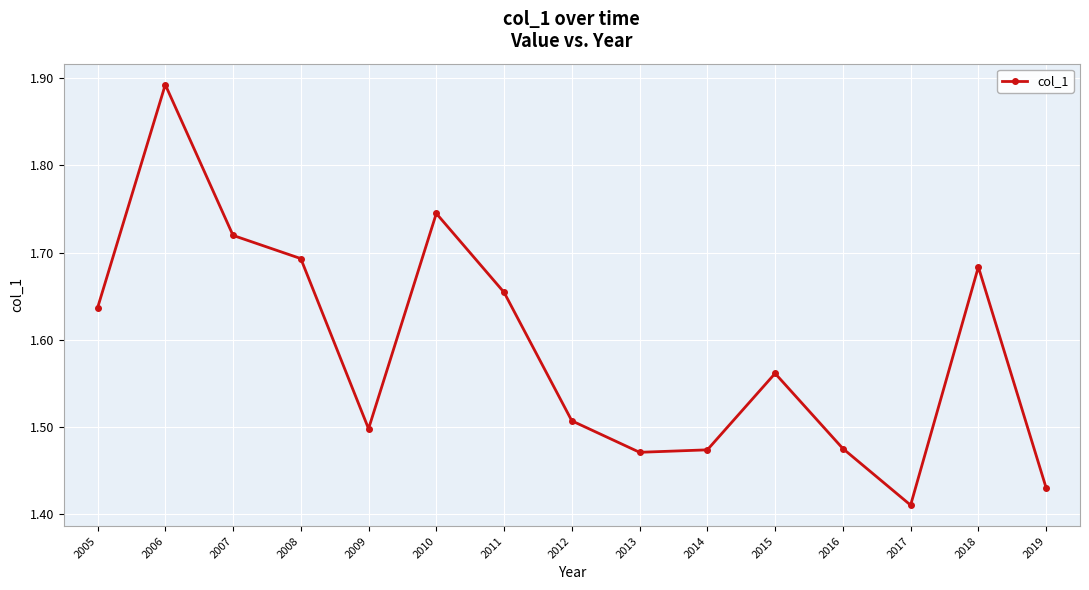

At which category does the chart reach its minimum across all series?

2017